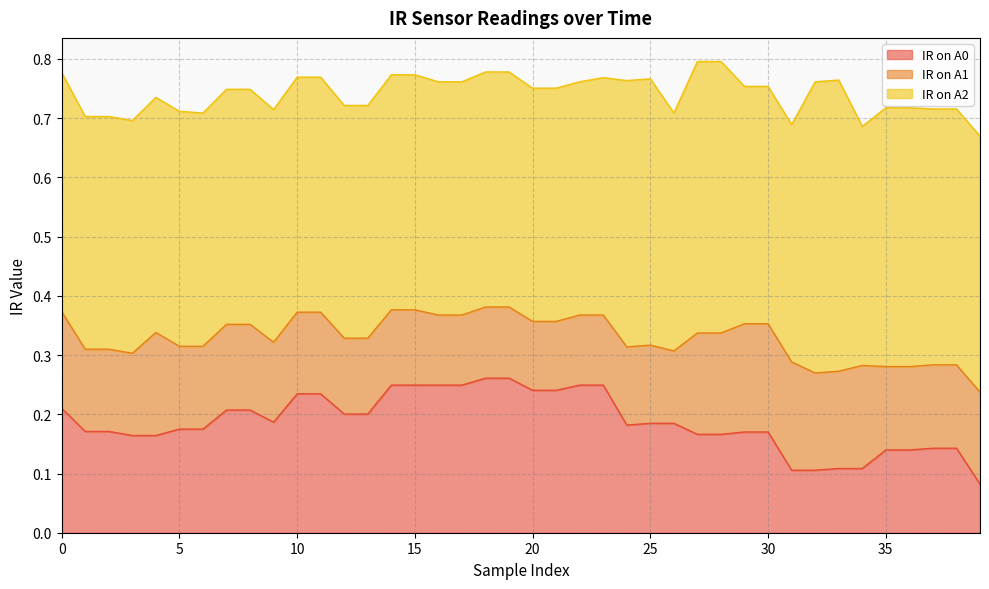

Is the value of IR on A1 at 38 greater than the value of IR on A2 at 39?

No